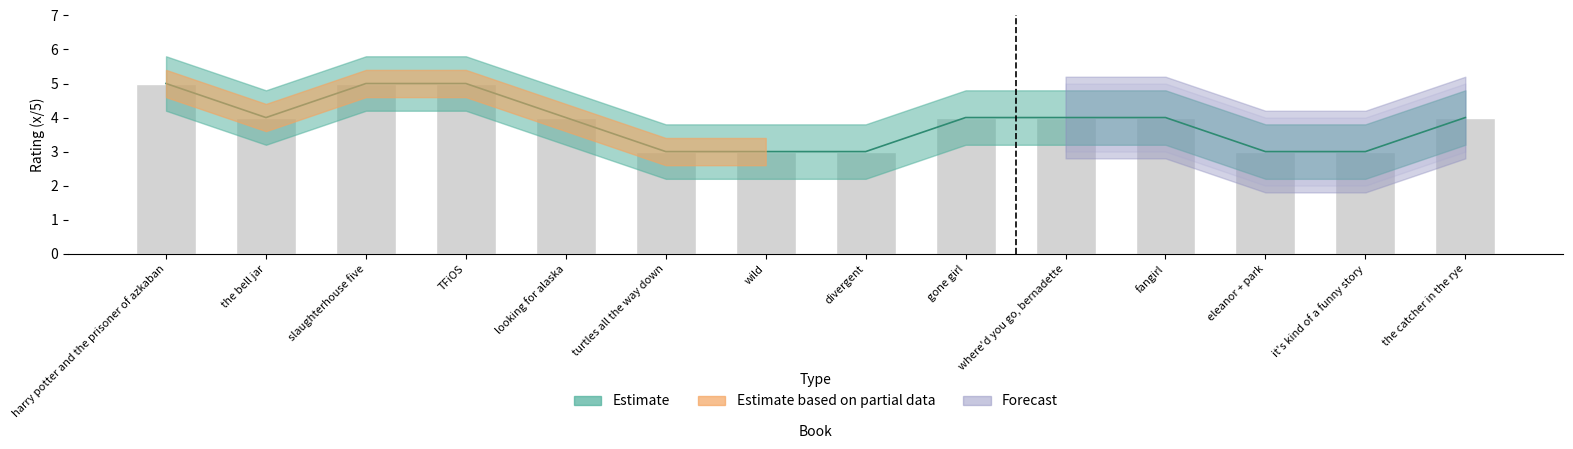

What is the sum of all Estimate values?

54